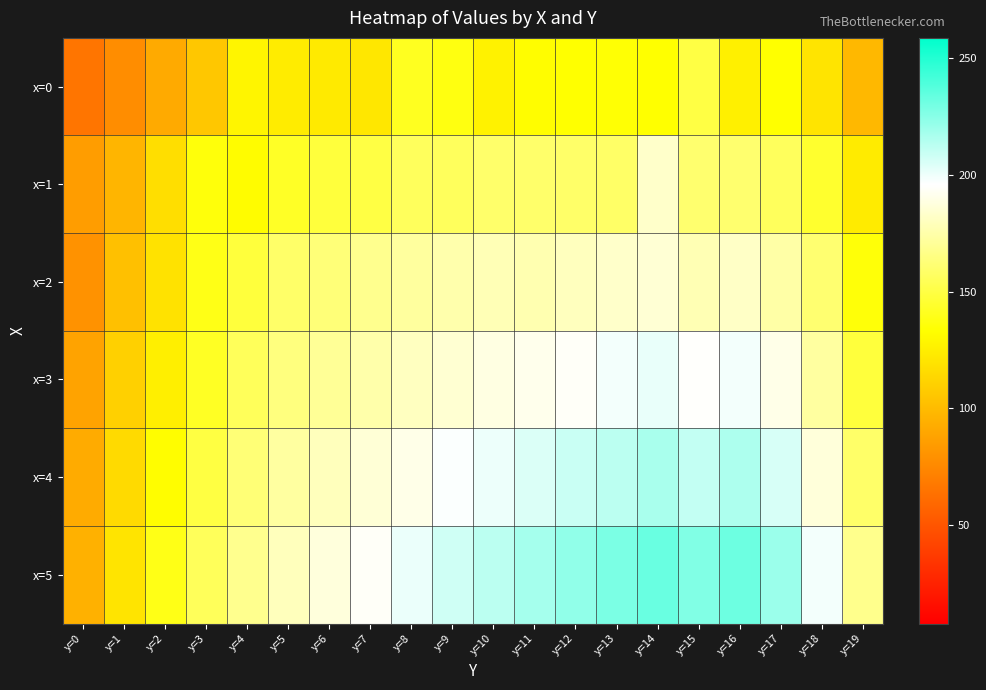

At which category is the sum across all series the highest?

y=14